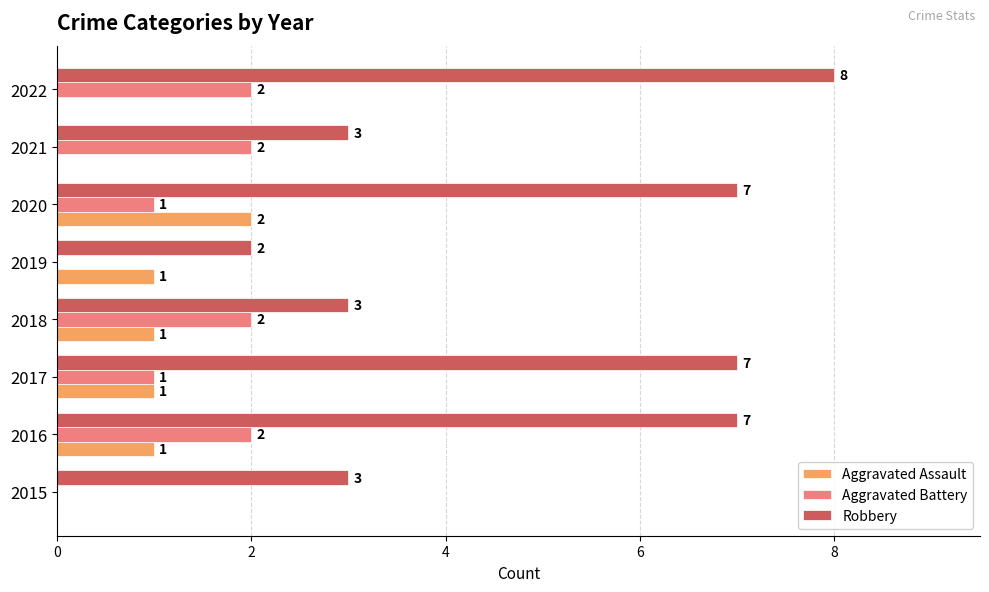

What is the sum of the Robbery values at 2022 and 2020?

15